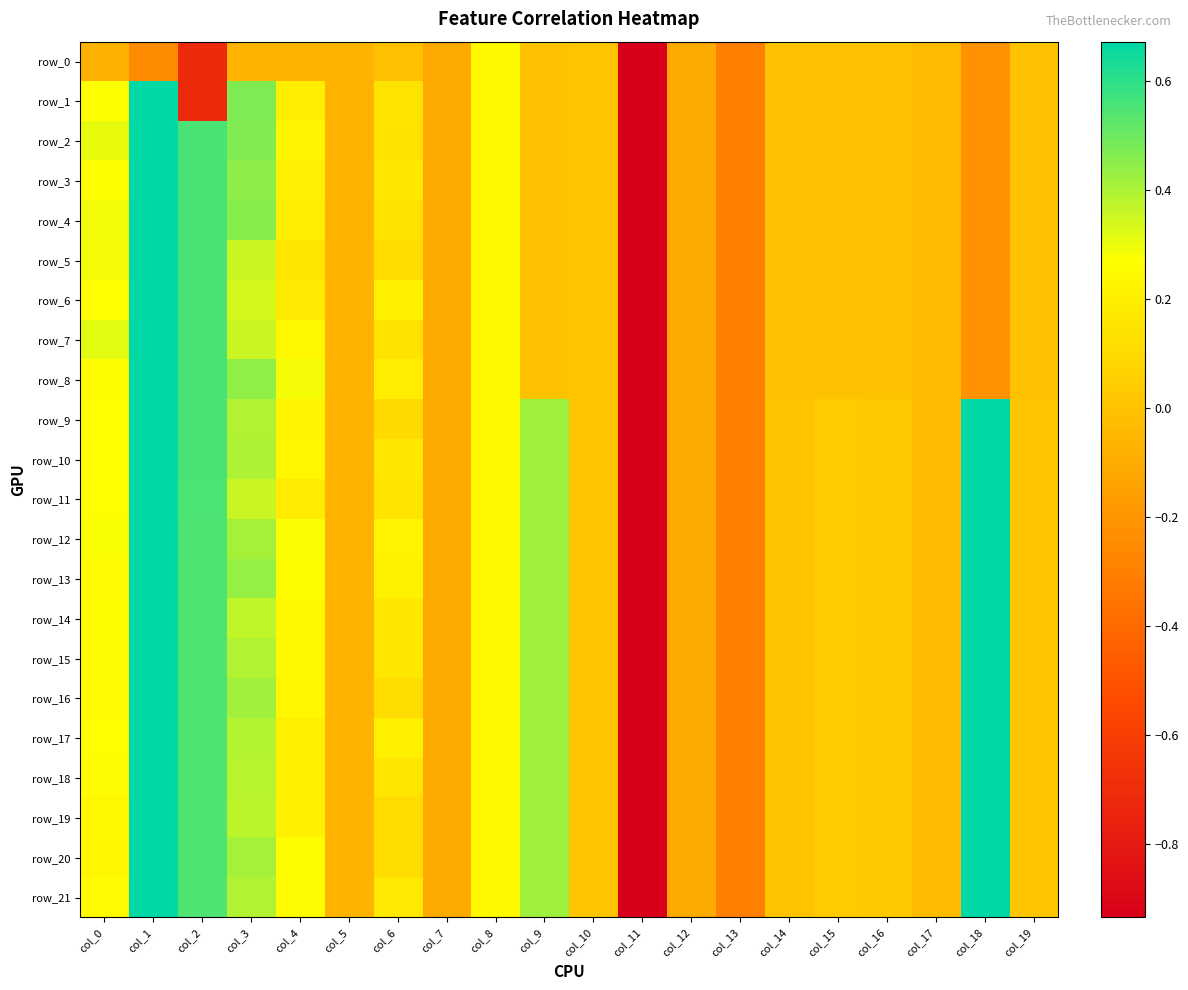

The row_3 series shows 0.1 at col_6. True or false?

False